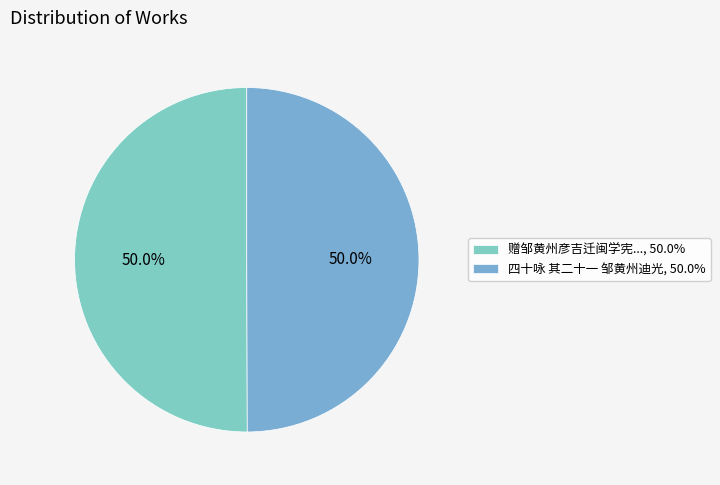

How many segments does this pie chart have?

2